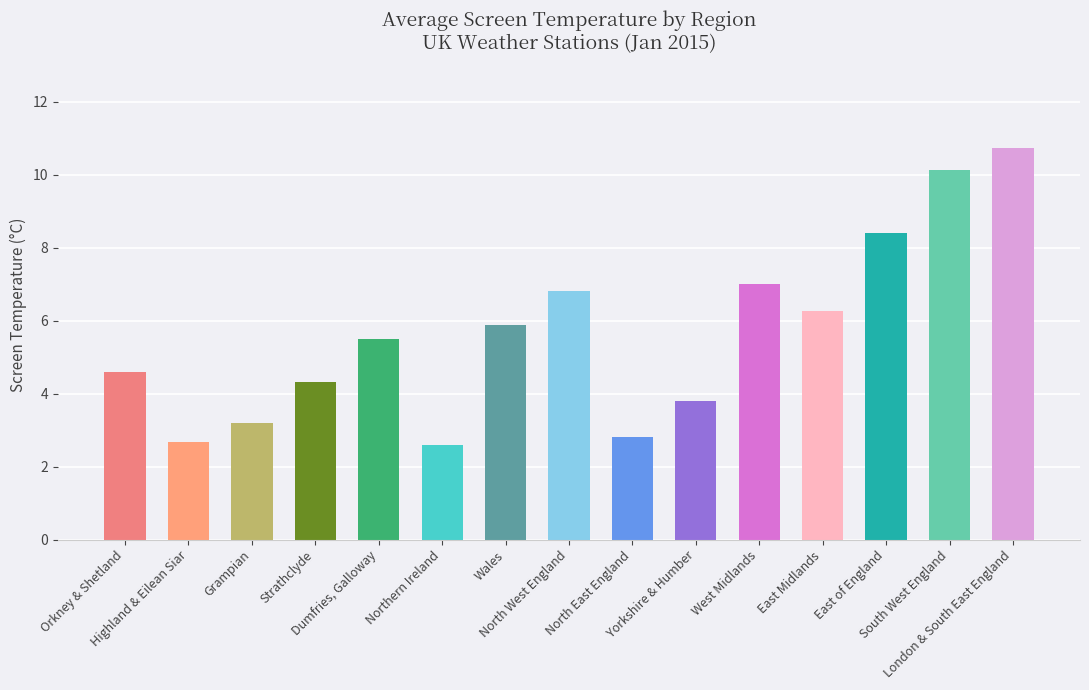

How many data points are less than 5?

7